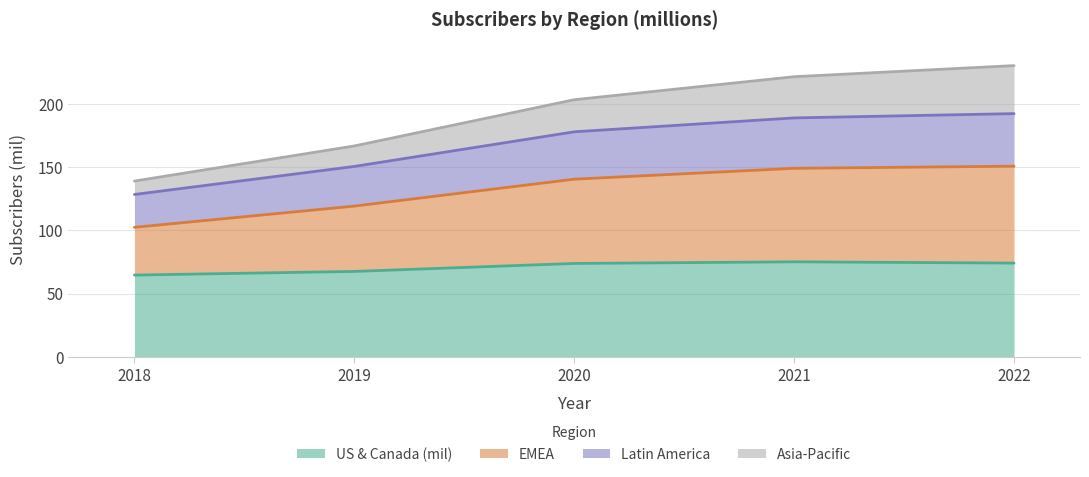

At which label does Latin America first exceed 203?

2020